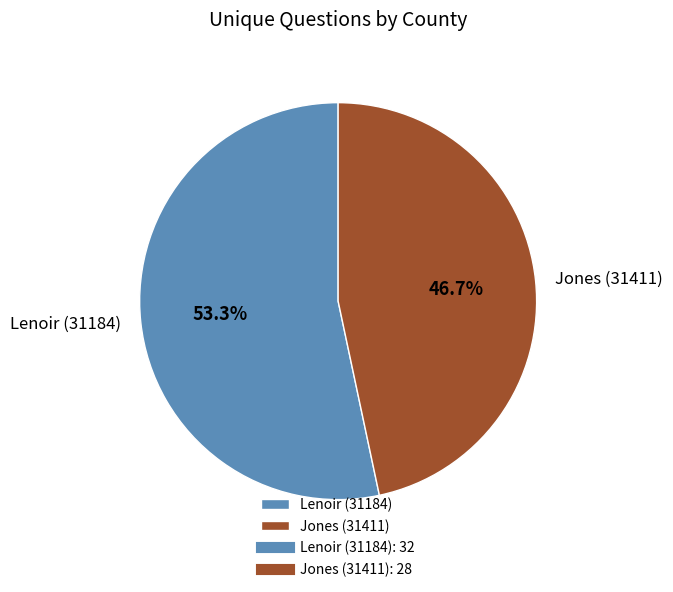

Rank the categories by value from highest to lowest.

Lenoir (31184), Jones (31411)